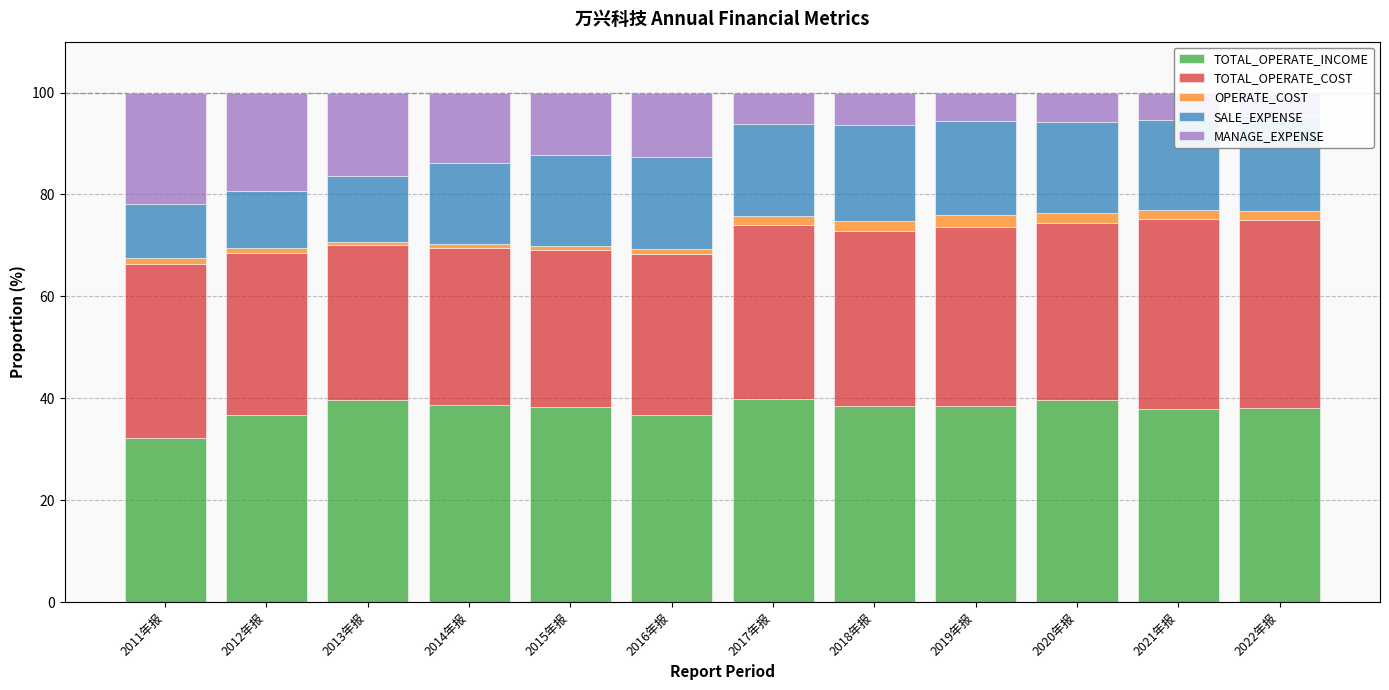

What are all the series names shown in the legend?

TOTAL_OPERATE_INCOME, TOTAL_OPERATE_COST, OPERATE_COST, SALE_EXPENSE, MANAGE_EXPENSE